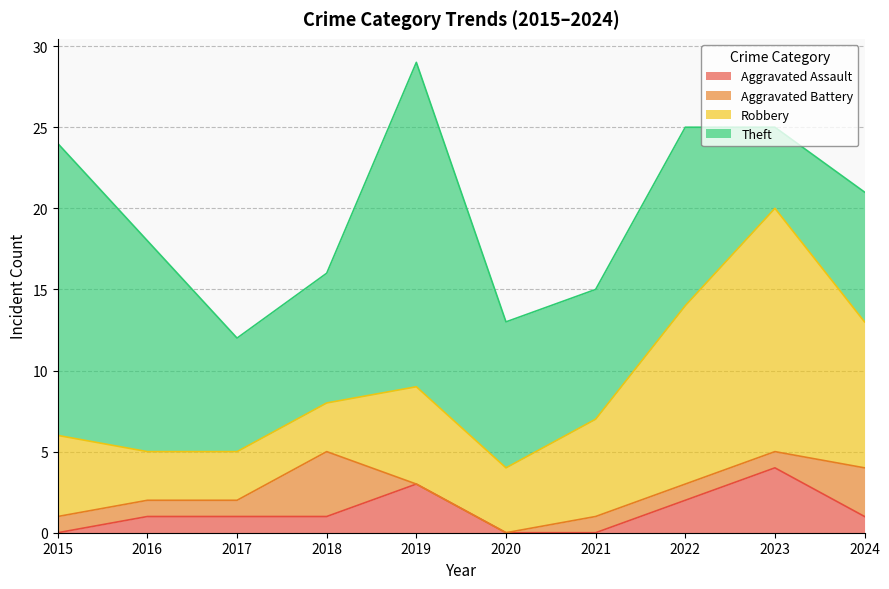

At 2022, list the series in order from smallest to largest.

Aggravated Battery, Aggravated Assault, Robbery, Theft